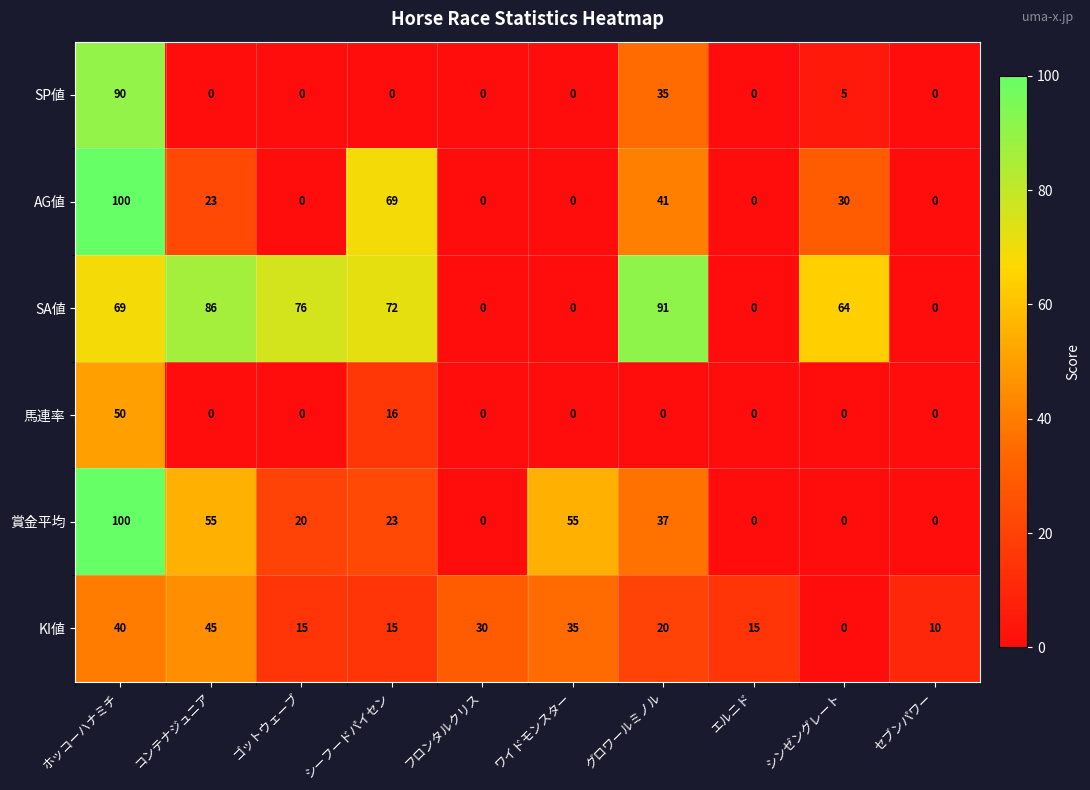

Count the AG値 values in the range 0 to 41.

8